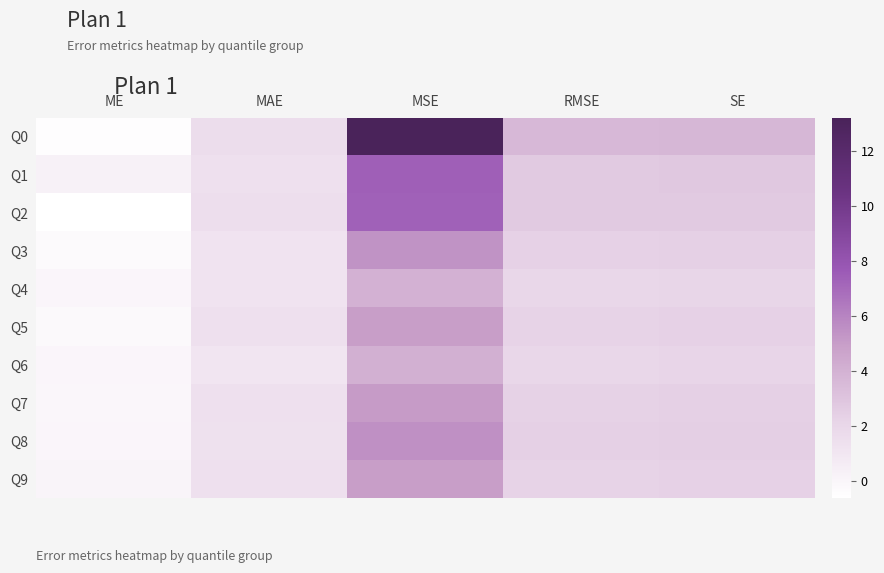

List the series in order of their peak value, lowest first.

Q4, Q6, Q5, Q9, Q7, Q3, Q8, Q2, Q1, Q0